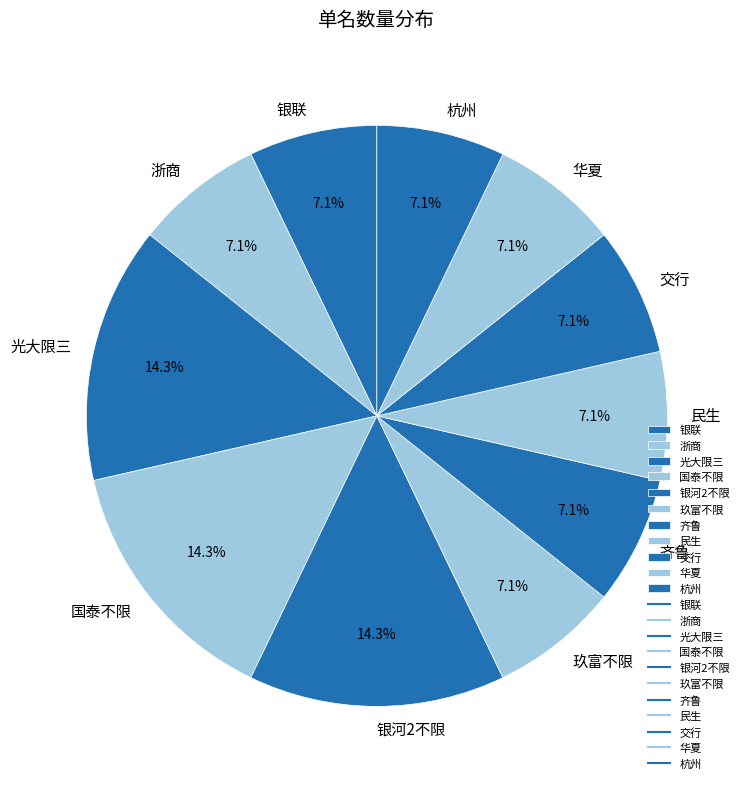

True or false: 华夏 accounts for 1% of the total.

False